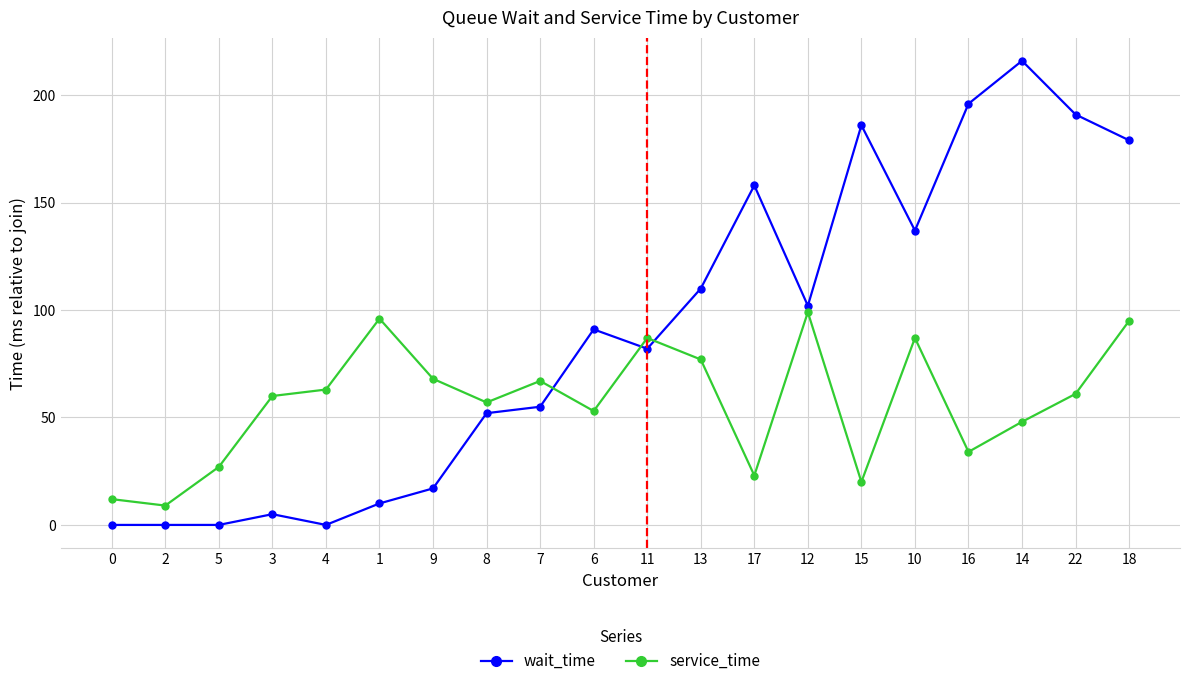

Is this an area chart (filled region under the line)?

No